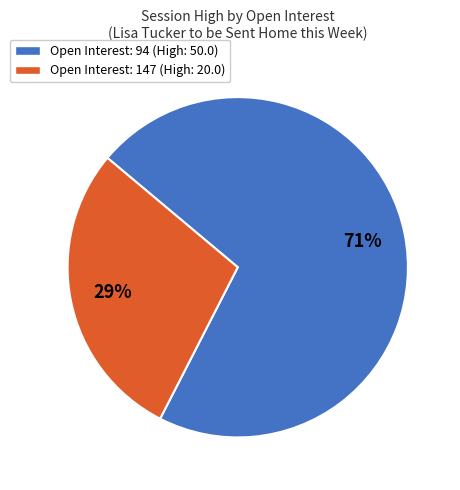

Rank the categories by value from highest to lowest.

Open Interest: 94 (High: 50.0), Open Interest: 147 (High: 20.0)